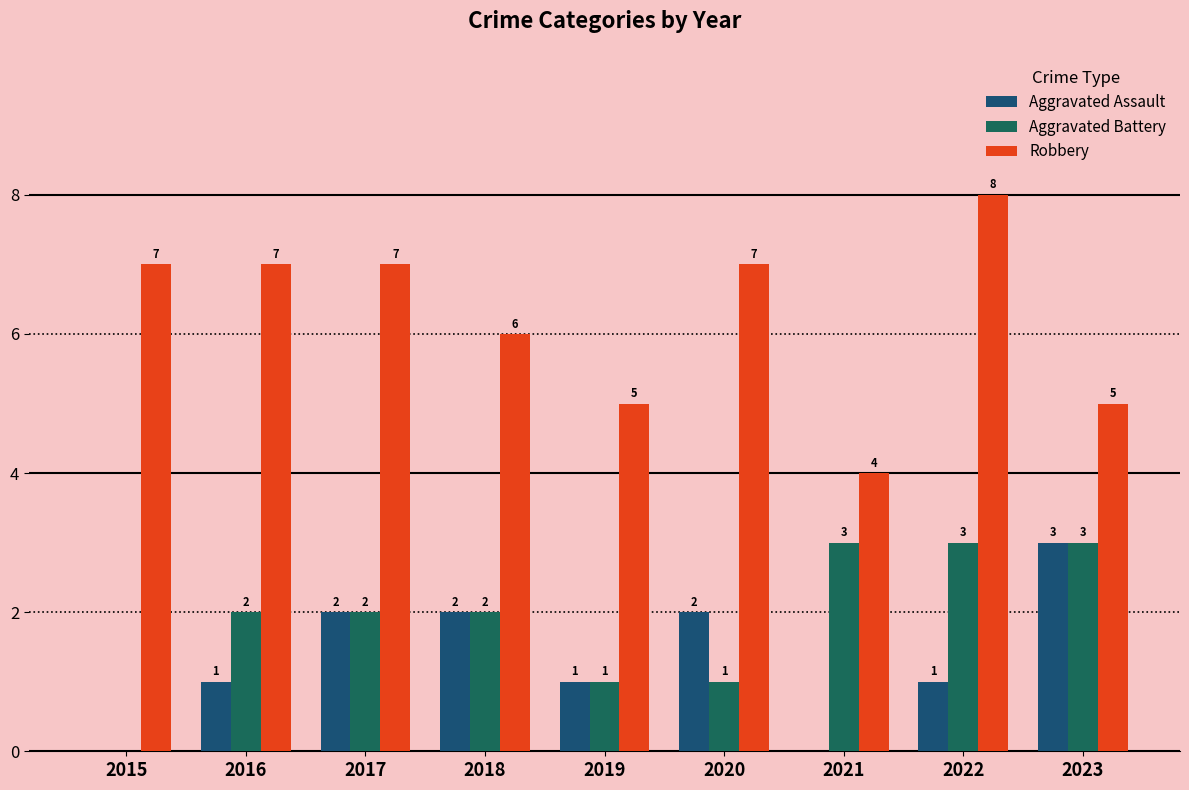

True or false: Robbery has a value of 8 at 2022.

True